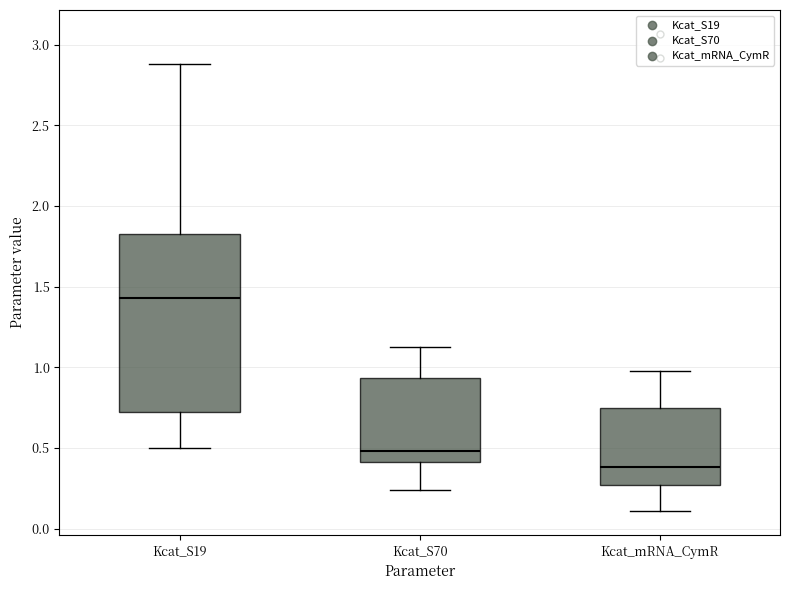

Which box's median line is the lowest?

Kcat_mRNA_CymR